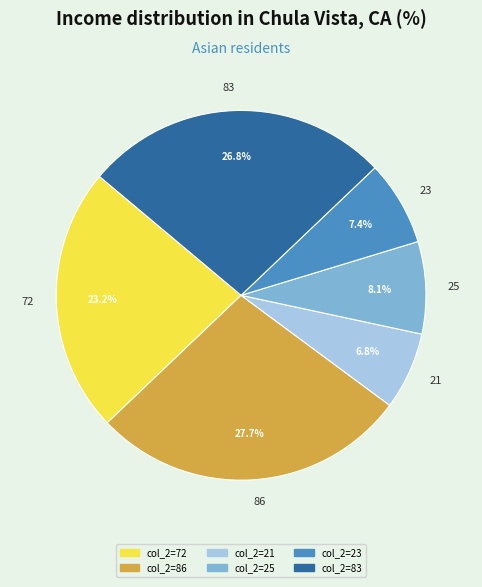

Count the number of slices in the pie.

6